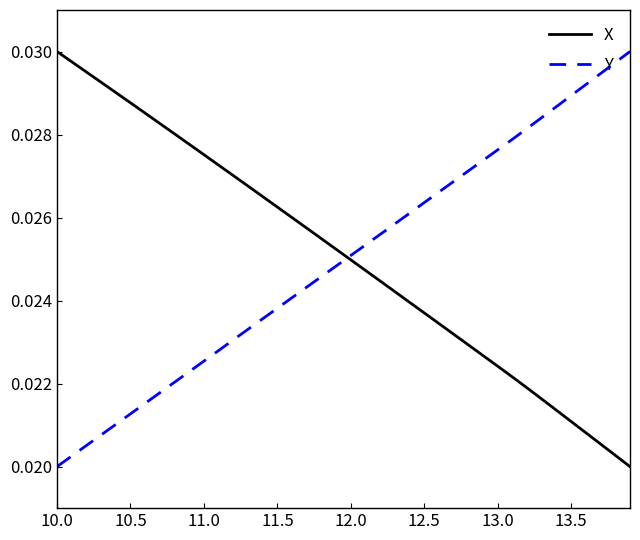

True or false: X has more than 2 interior local peaks.

False